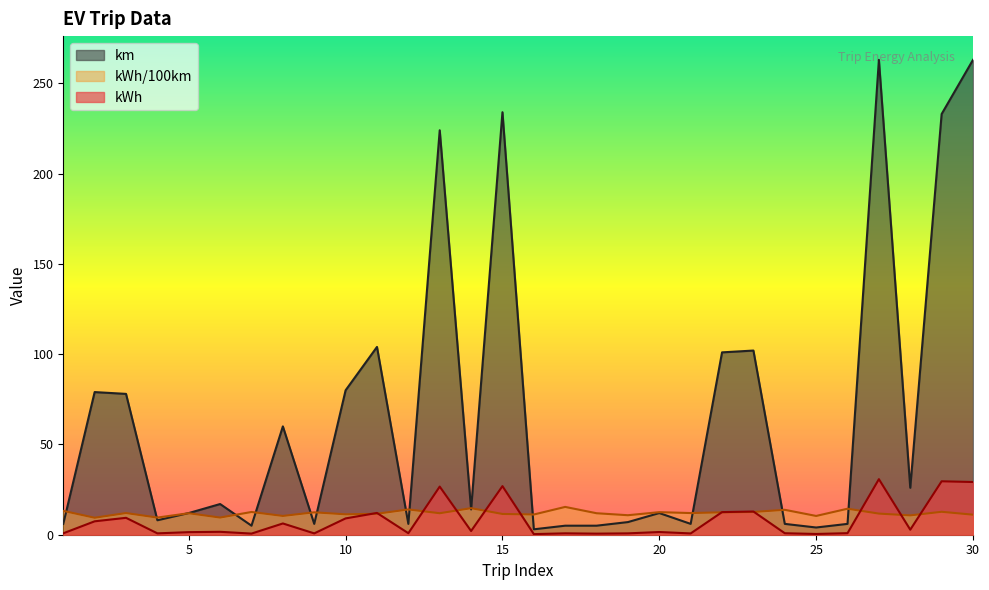

Between 8 and 30, which series saw the biggest shift?

km